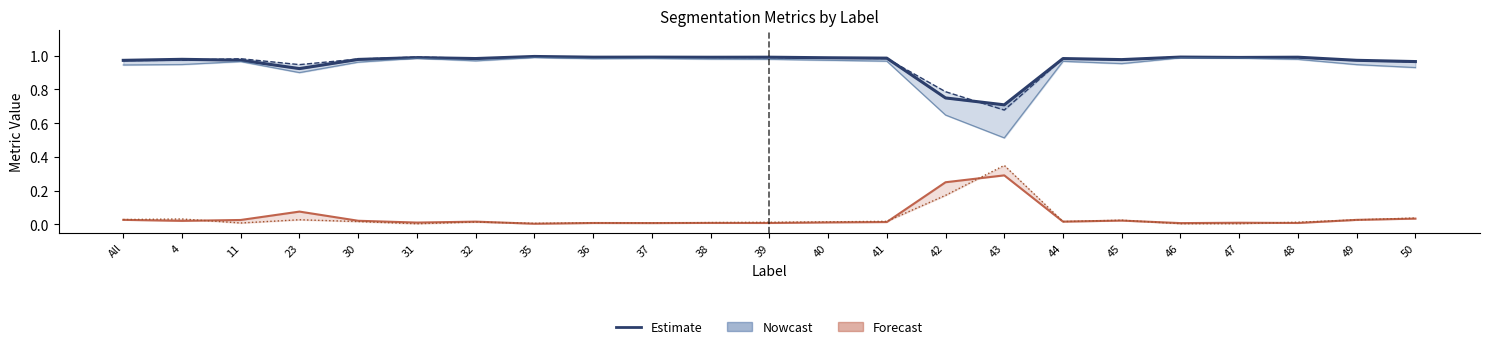

At which category does FalseNegative reach its first local peak?

23